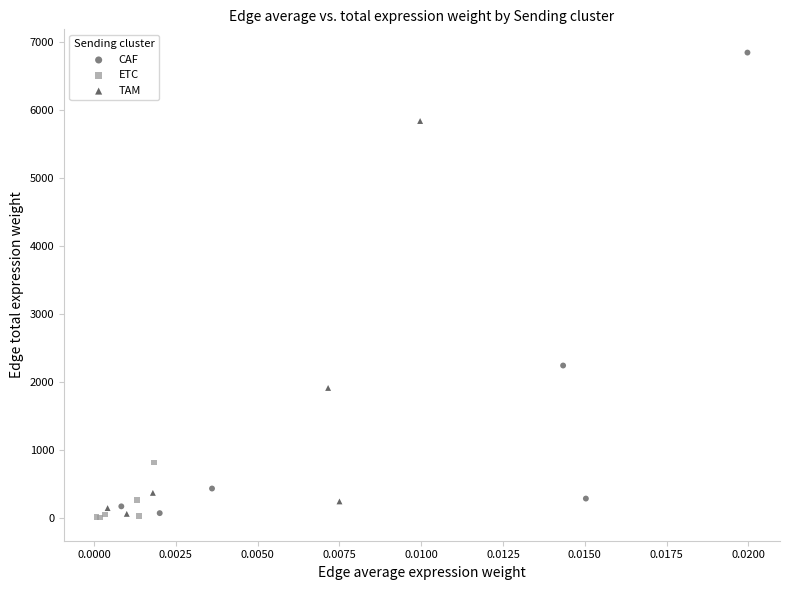

Which series reaches the maximum Y coordinate?

CAF